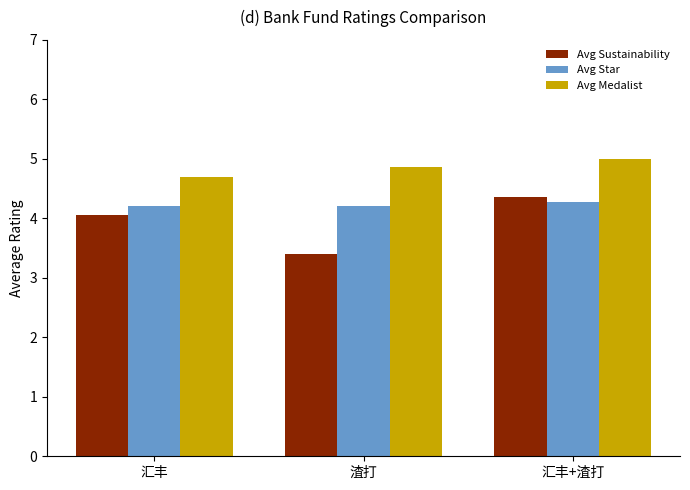

Rank the series at 渣打 from highest to lowest value.

Avg Medalist, Avg Star, Avg Sustainability